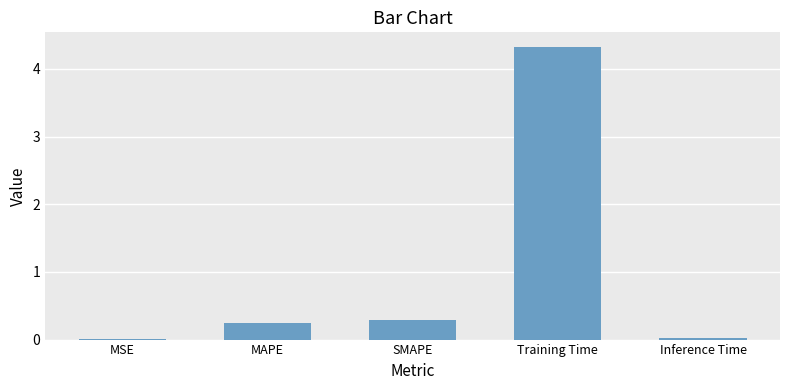

At which category does the chart reach its peak across all series?

Training Time